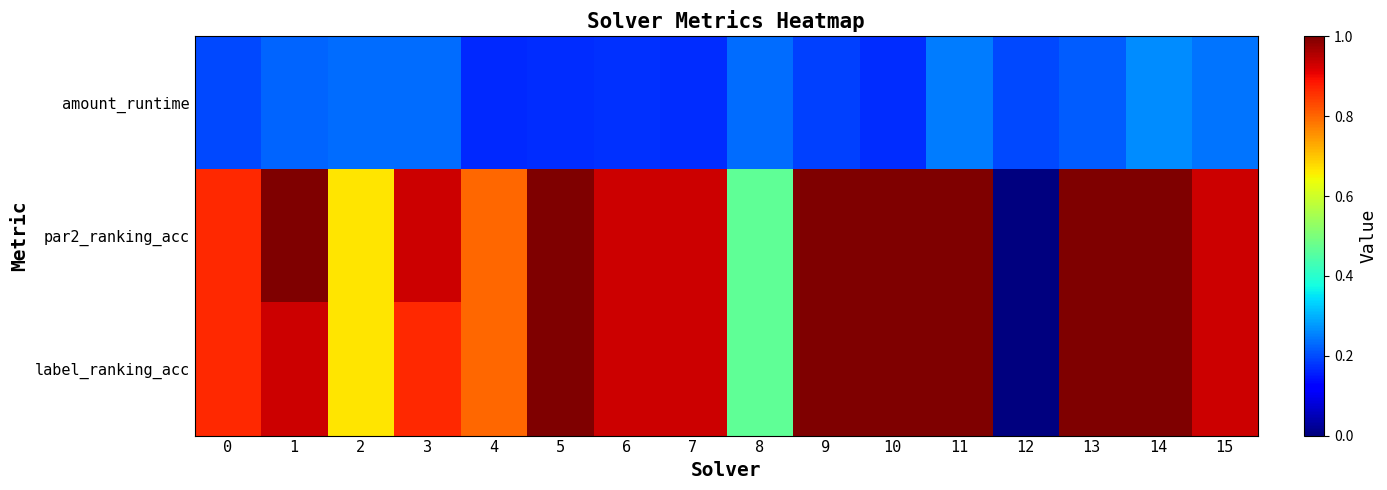

At how many categories does at least one series exceed 0?

16